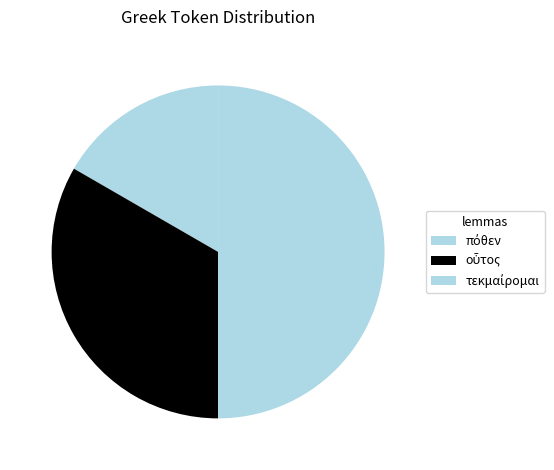

True or false: τεκμαίρομαι accounts for 37% of the total.

False